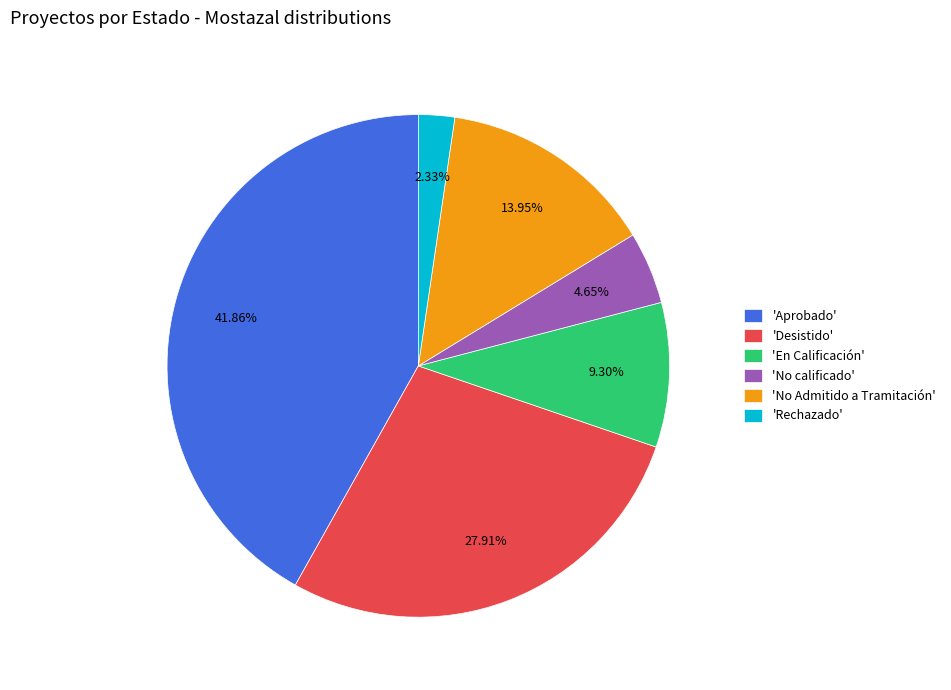

Which category has the biggest portion of the pie?

'Aprobado'